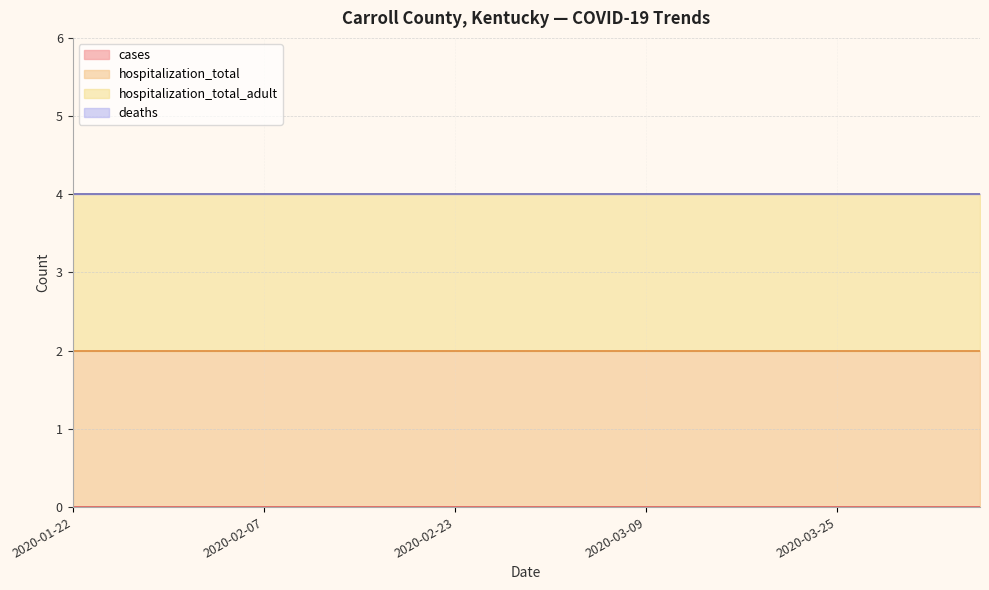

Which series has the largest range (max minus min)?

cases